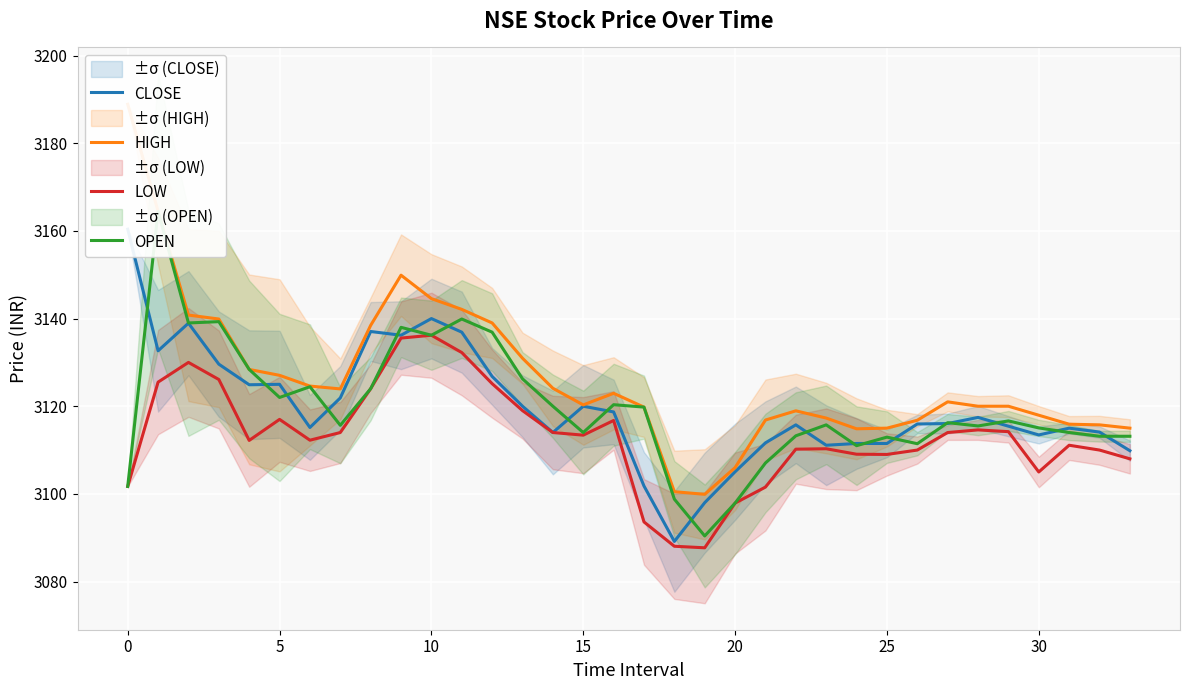

What is the difference between the highest and lowest values at 21?

15.3